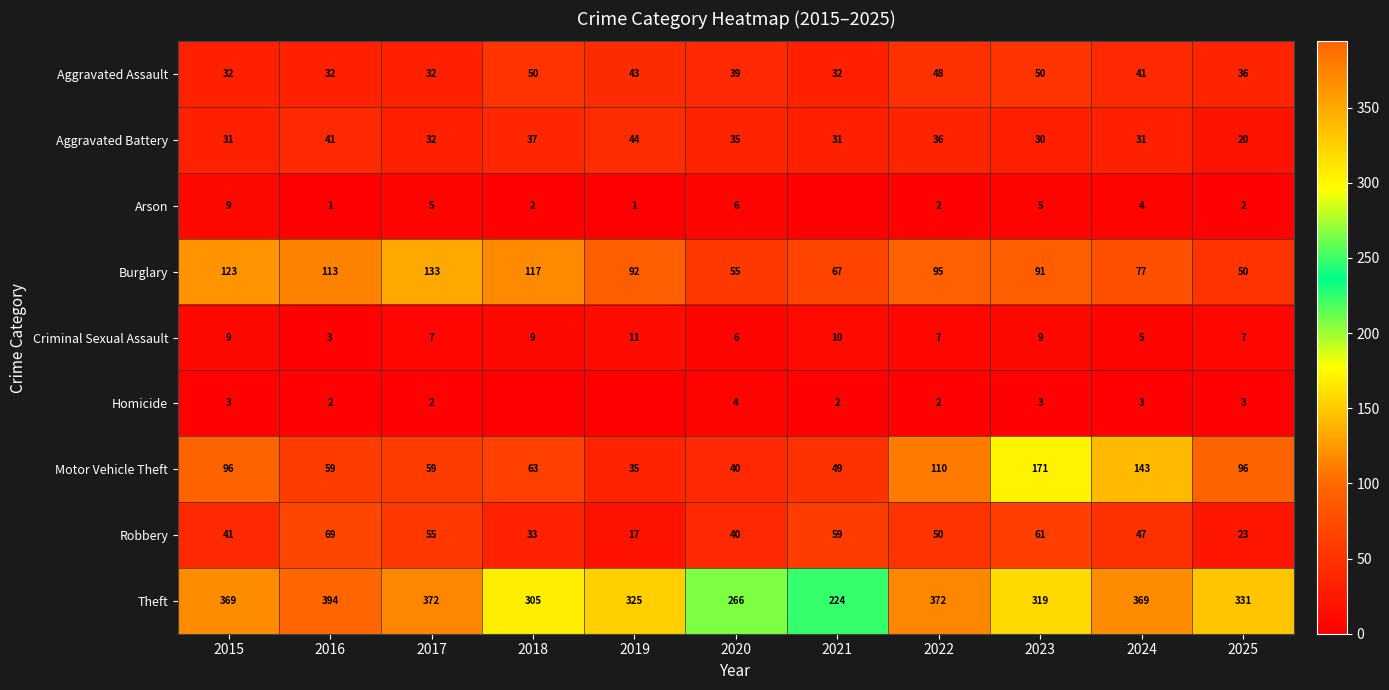

The Robbery series shows 41 at 2015. True or false?

True